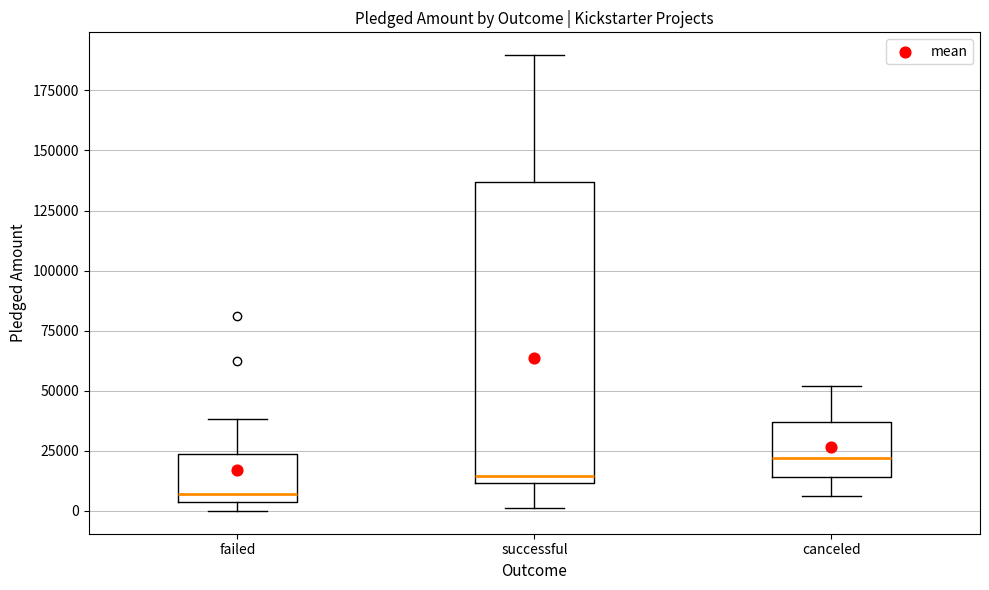

Where does the upper whisker of the box for successful end on the y-axis? The values are not printed on the chart, so give them approximately, as read against the axis.

190000